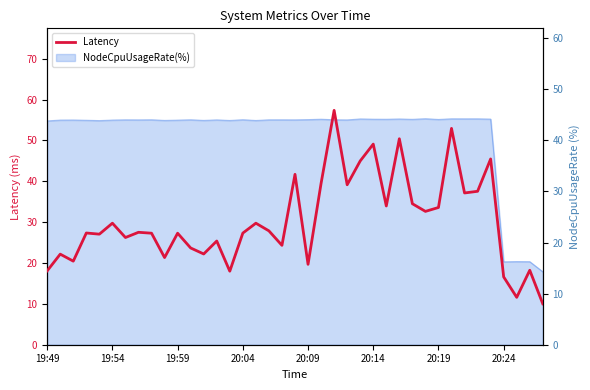

What is the average value?

30.2